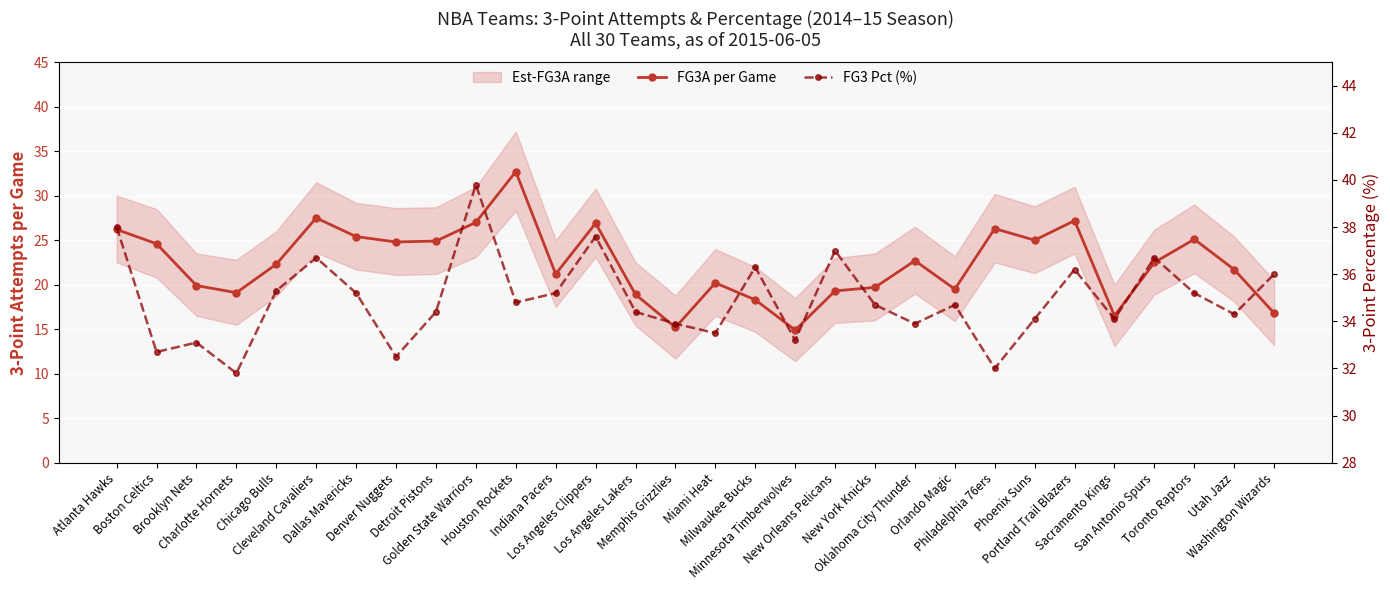

True or false: FG3A per Game and FG3 Pct (%) cross at least once.

False